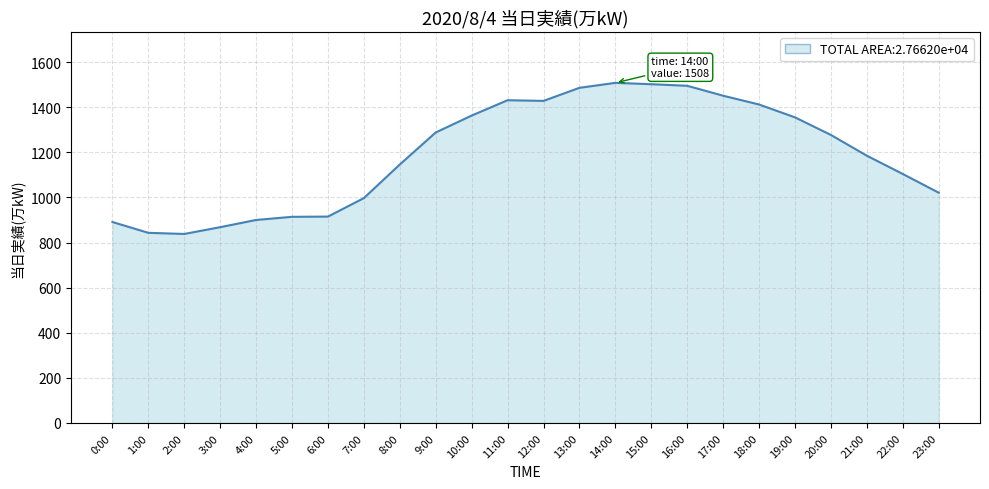

The chart shows a value of 1845 at 19:00. True or false?

False